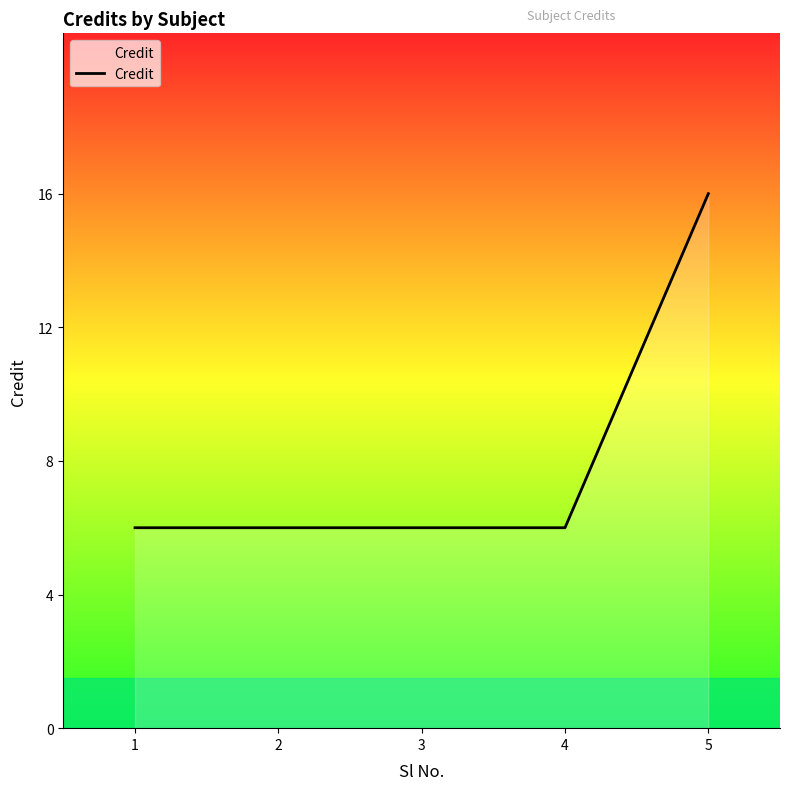

Approximately how many times larger is the value at 2 compared to 4?

1.0